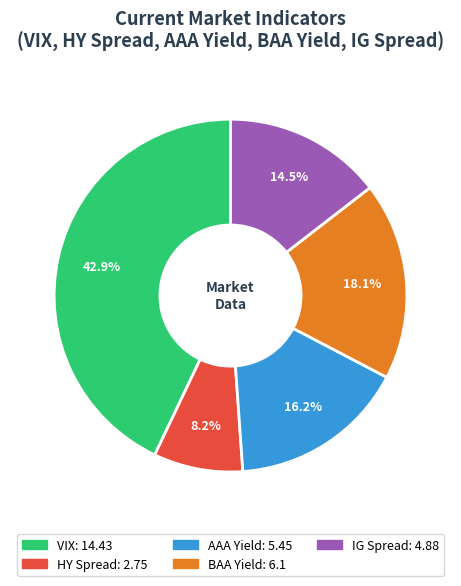

The AAA Yield slice represents 9% of the pie. True or false?

False